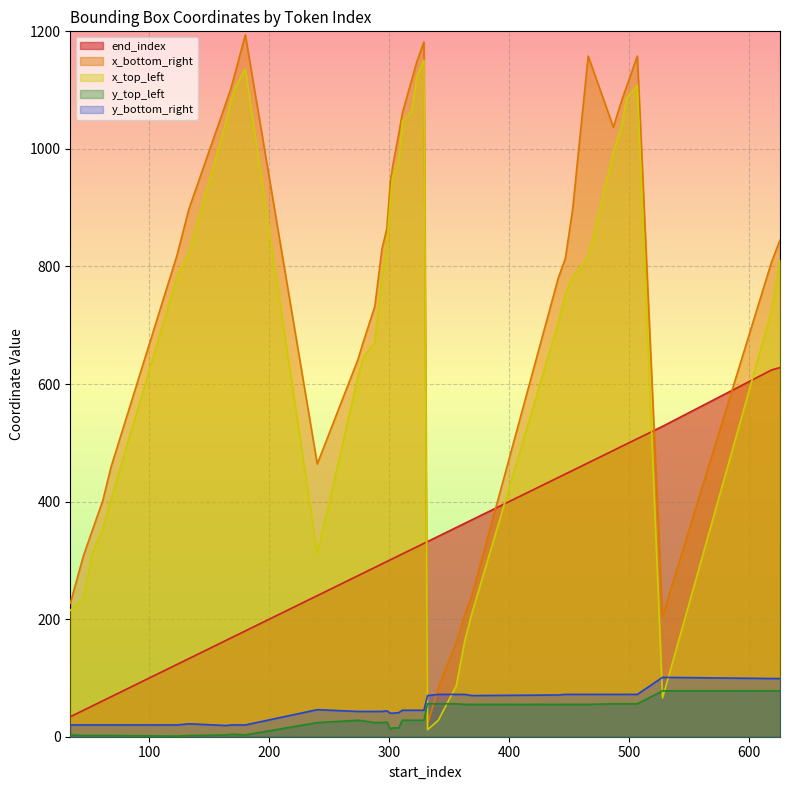

Does the chart display data point markers on the line(s)?

No